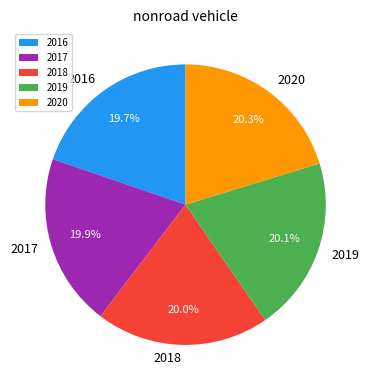

Does 2018 account for over 50% of the chart?

No